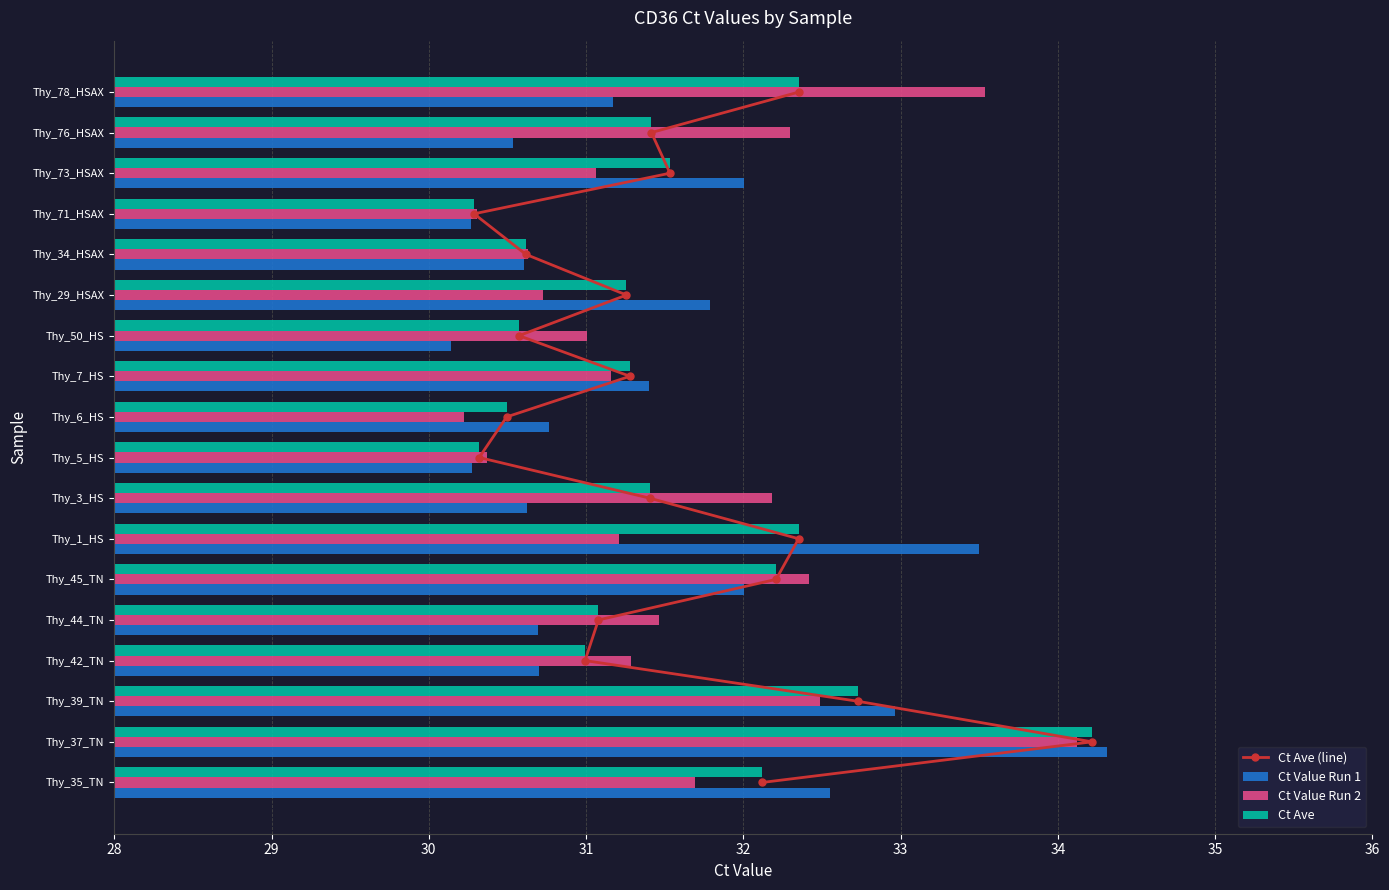

What is the sum of the Ct Value Run 2 values at Thy_6_HS and Thy_37_TN?

64.3